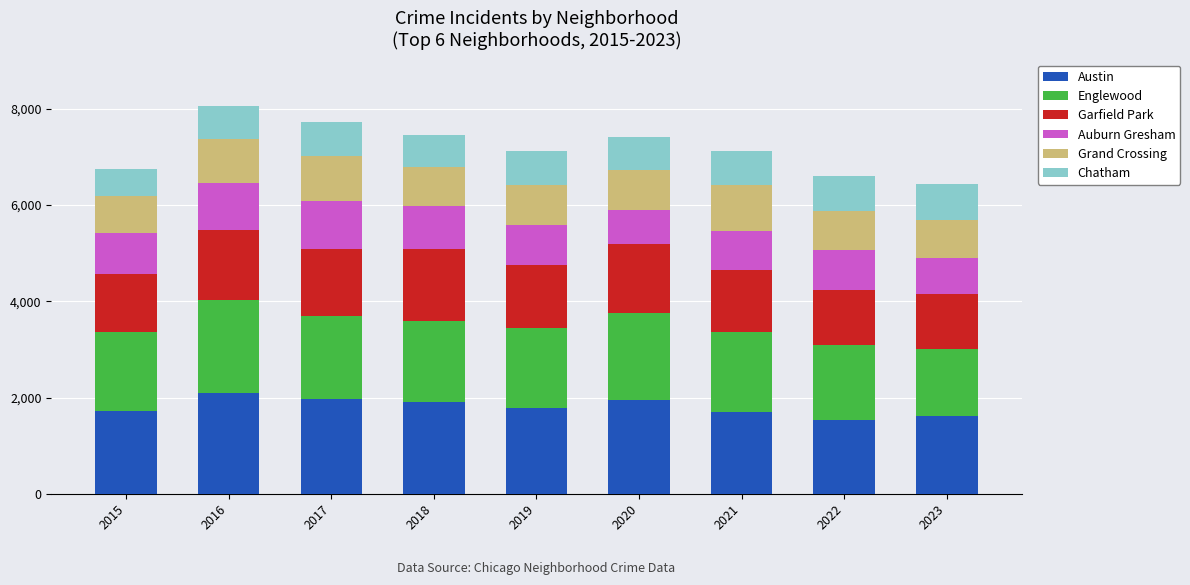

Does the chart contain any negative values?

No